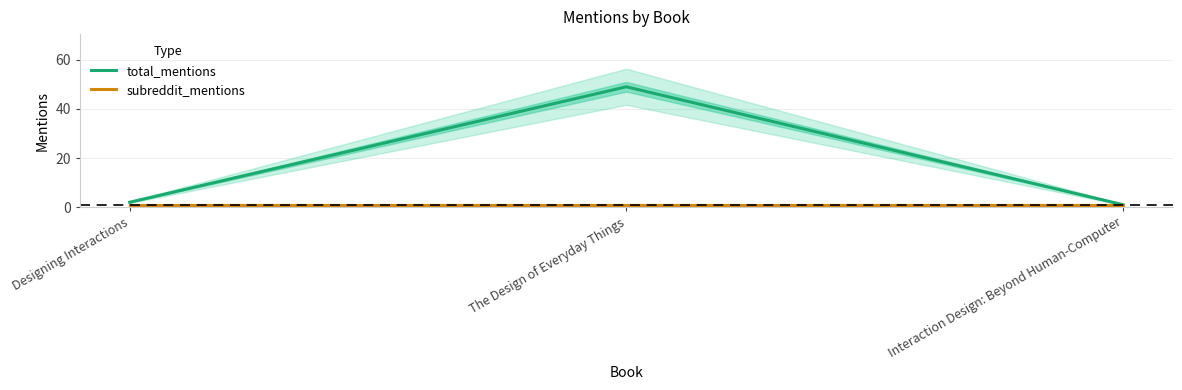

Rank the series at The Design of Everyday Things from highest to lowest value.

total_mentions, subreddit_mentions